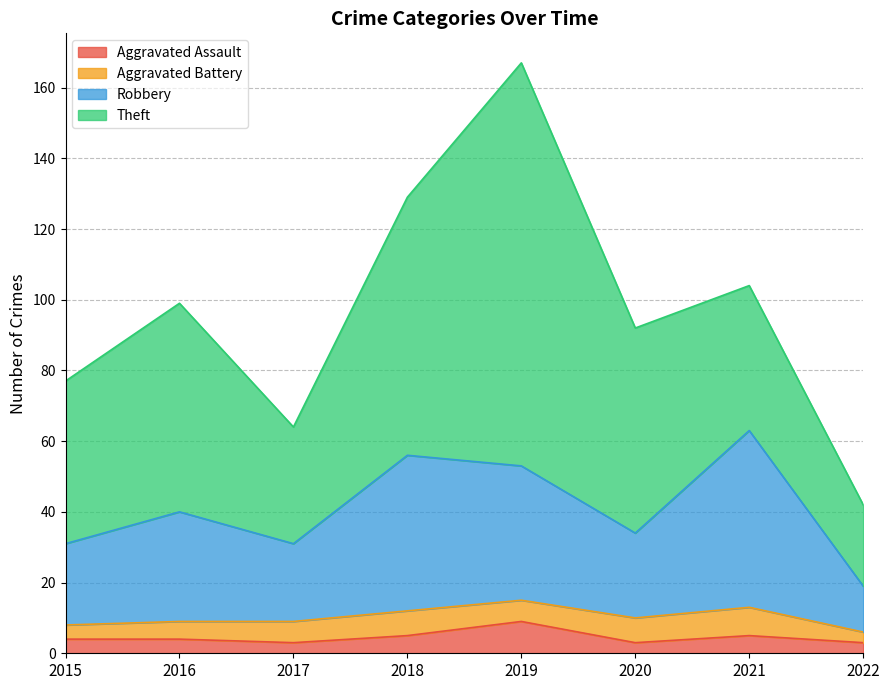

What is the difference between the Aggravated Assault values at 2016 and 2019?

5